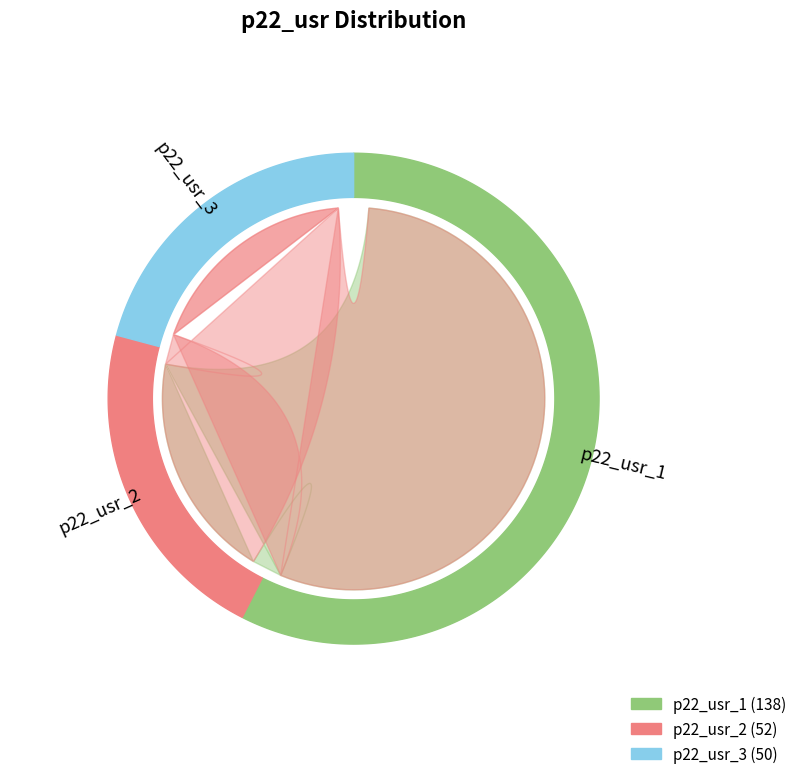

What is the ratio of the value at p22_usr_1 to the value at p22_usr_3?

2.8